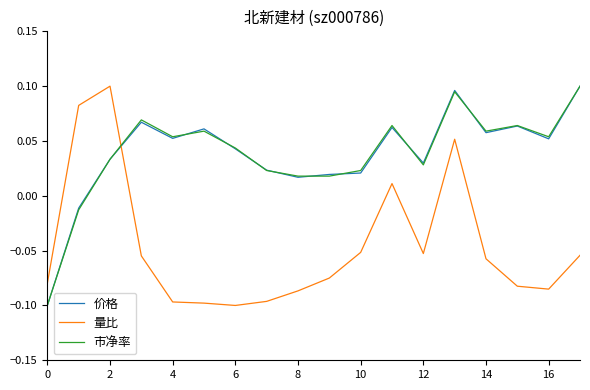

What is the difference between the second highest and minimum values in the 量比 series?

0.2